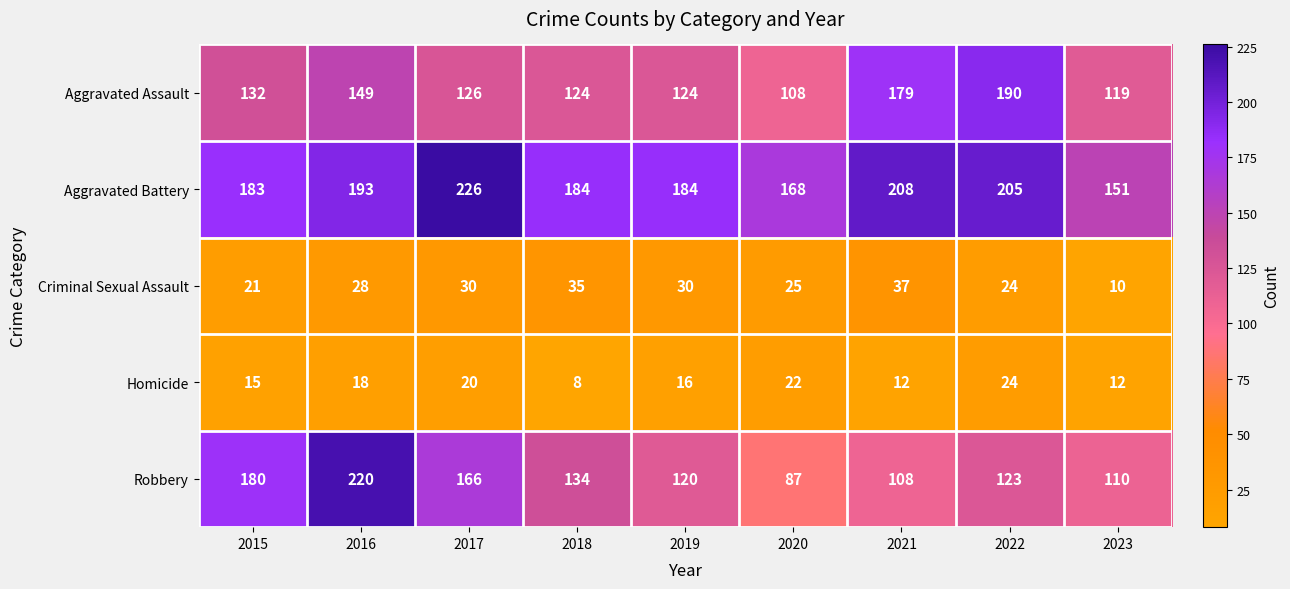

Between 2016 and 2017, which series saw the biggest shift?

Robbery